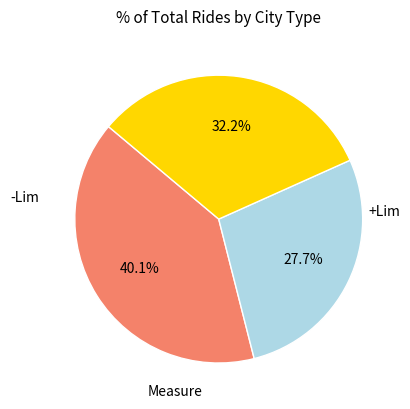

Approximately how many times larger is the value at -Lim compared to Measure?

0.9